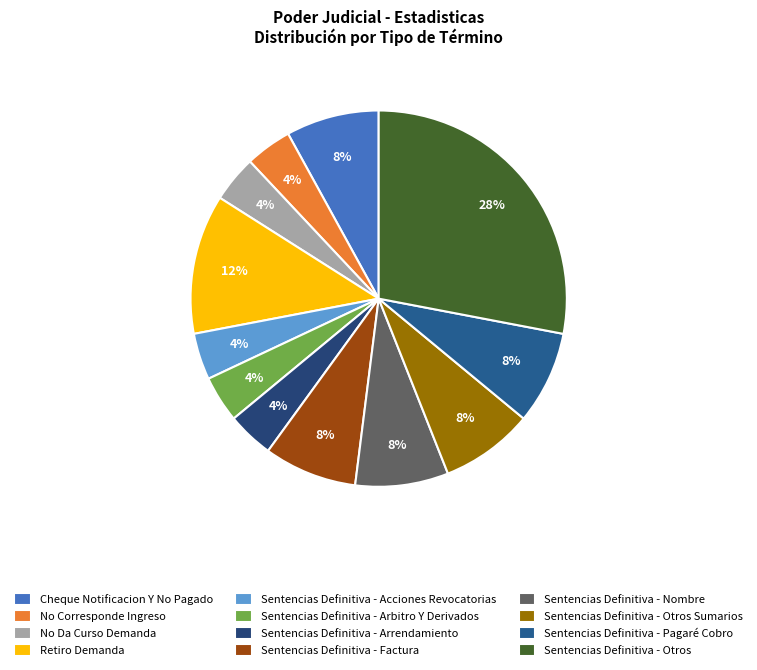

To the nearest percent, what is the difference between the largest and smallest slice percentages?

24%